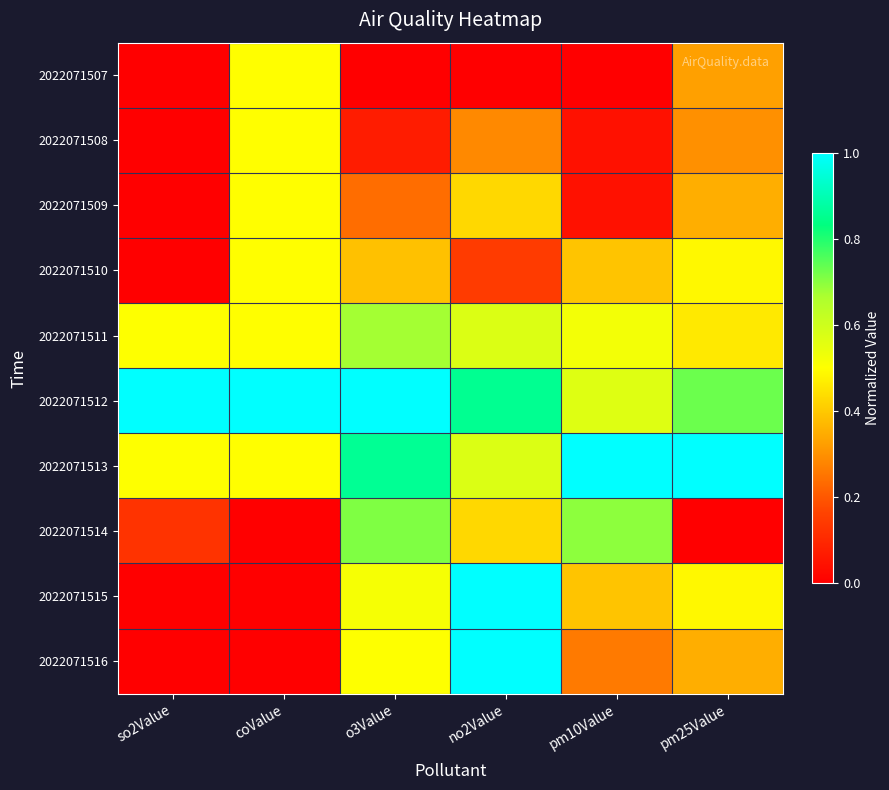

What is the total value across all series at pm25Value?

4.5